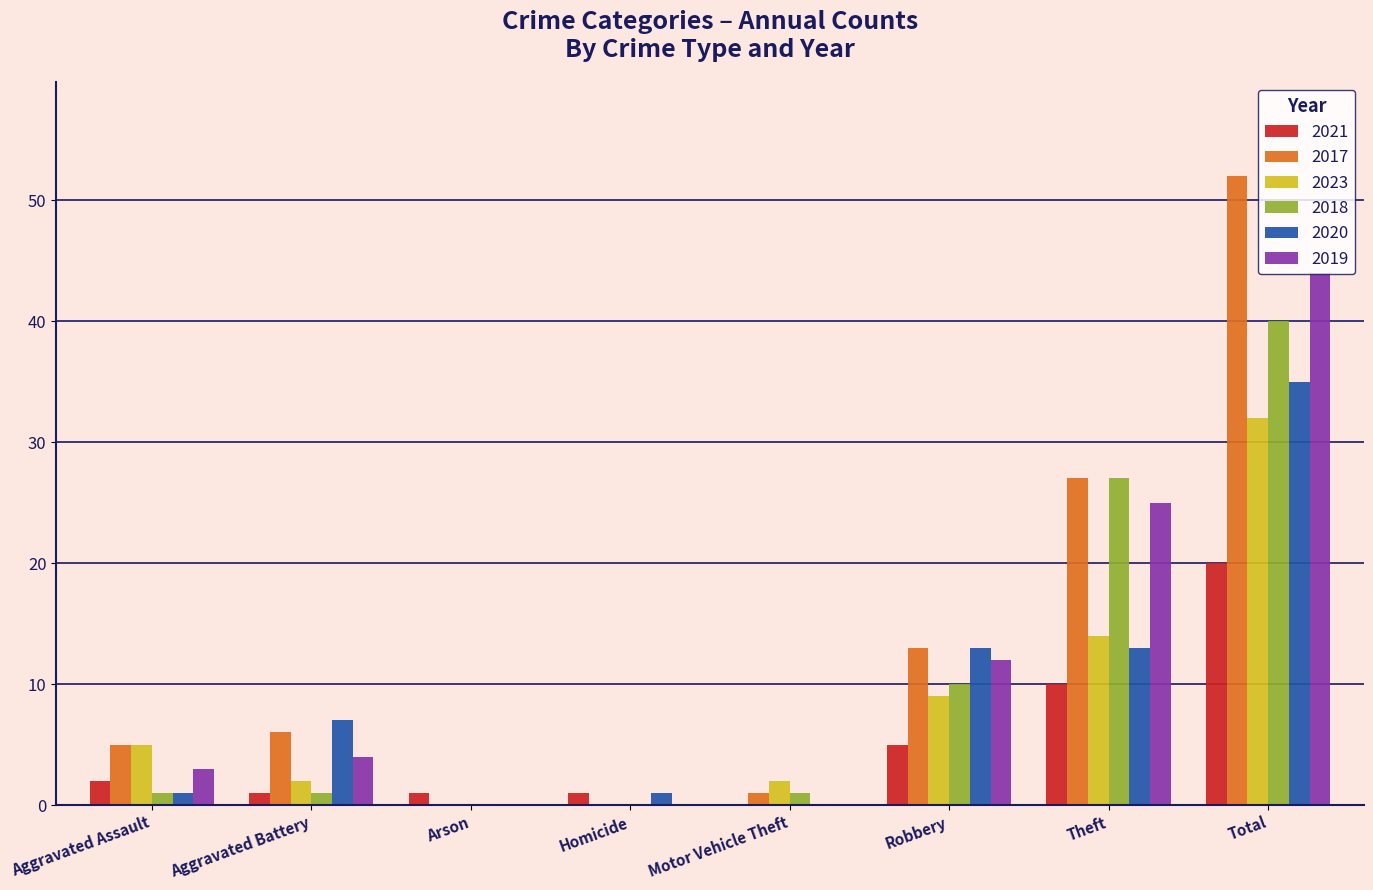

Are the bars grouped side by side (vs. stacked)?

Yes